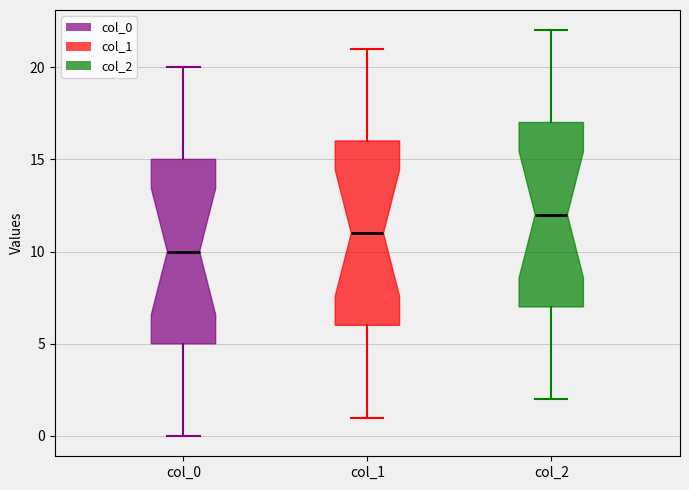

Which box has the highest median line?

col_2